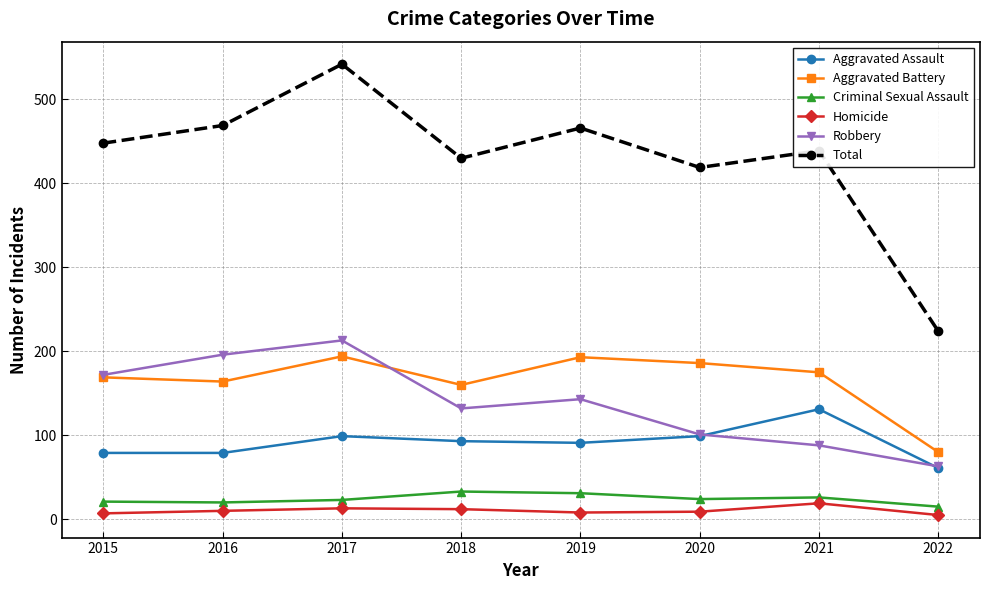

True or false: Aggravated Battery has more than 0 points higher than both neighbors.

True